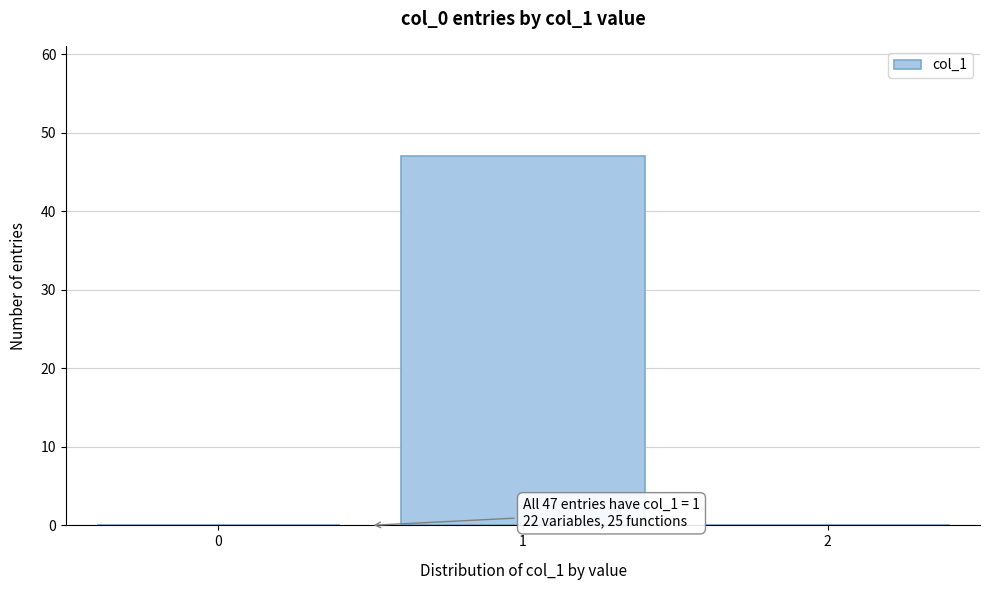

Reading right to left, list all the values displayed in this chart.

2=0	1=47	0=0